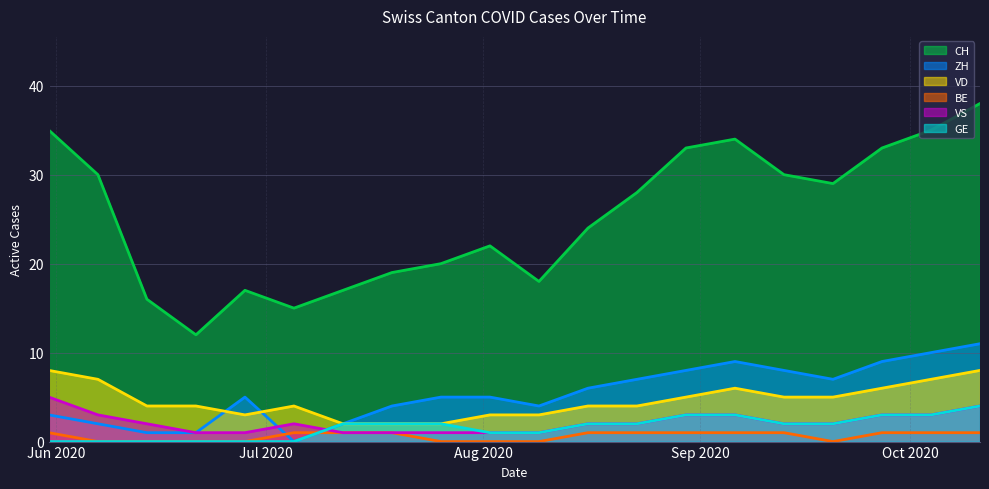

Reading left to right, extract all data points from this chart.

CH: 2020-05-31=35	2020-06-07=30	2020-06-14=16	2020-06-21=12	2020-06-28=17	2020-07-05=15	2020-07-12=17	2020-07-19=19	2020-07-26=20	2020-08-02=22	2020-08-09=18	2020-08-16=24	2020-08-23=28	2020-08-30=33	2020-09-06=34	2020-09-13=30	2020-09-20=29	2020-09-27=33	2020-10-04=35	2020-10-11=38
ZH: 2020-05-31=3	2020-06-07=2	2020-06-14=1	2020-06-21=1	2020-06-28=5	2020-07-05=0	2020-07-12=2	2020-07-19=4	2020-07-26=5	2020-08-02=5	2020-08-09=4	2020-08-16=6	2020-08-23=7	2020-08-30=8	2020-09-06=9	2020-09-13=8	2020-09-20=7	2020-09-27=9	2020-10-04=10	2020-10-11=11
VD: 2020-05-31=8	2020-06-07=7	2020-06-14=4	2020-06-21=4	2020-06-28=3	2020-07-05=4	2020-07-12=2	2020-07-19=2	2020-07-26=2	2020-08-02=3	2020-08-09=3	2020-08-16=4	2020-08-23=4	2020-08-30=5	2020-09-06=6	2020-09-13=5	2020-09-20=5	2020-09-27=6	2020-10-04=7	2020-10-11=8
BE: 2020-05-31=1	2020-06-07=0	2020-06-14=0	2020-06-21=0	2020-06-28=0	2020-07-05=1	2020-07-12=1	2020-07-19=1	2020-07-26=0	2020-08-02=0	2020-08-09=0	2020-08-16=1	2020-08-23=1	2020-08-30=1	2020-09-06=1	2020-09-13=1	2020-09-20=0	2020-09-27=1	2020-10-04=1	2020-10-11=1
VS: 2020-05-31=5	2020-06-07=3	2020-06-14=2	2020-06-21=1	2020-06-28=1	2020-07-05=2	2020-07-12=1	2020-07-19=1	2020-07-26=1	2020-08-02=1	2020-08-09=1	2020-08-16=2	2020-08-23=2	2020-08-30=3	2020-09-06=3	2020-09-13=2	2020-09-20=2	2020-09-27=3	2020-10-04=3	2020-10-11=4
GE: 2020-05-31=0	2020-06-07=0	2020-06-14=0	2020-06-21=0	2020-06-28=0	2020-07-05=0	2020-07-12=2	2020-07-19=2	2020-07-26=2	2020-08-02=1	2020-08-09=1	2020-08-16=2	2020-08-23=2	2020-08-30=3	2020-09-06=3	2020-09-13=2	2020-09-20=2	2020-09-27=3	2020-10-04=3	2020-10-11=4